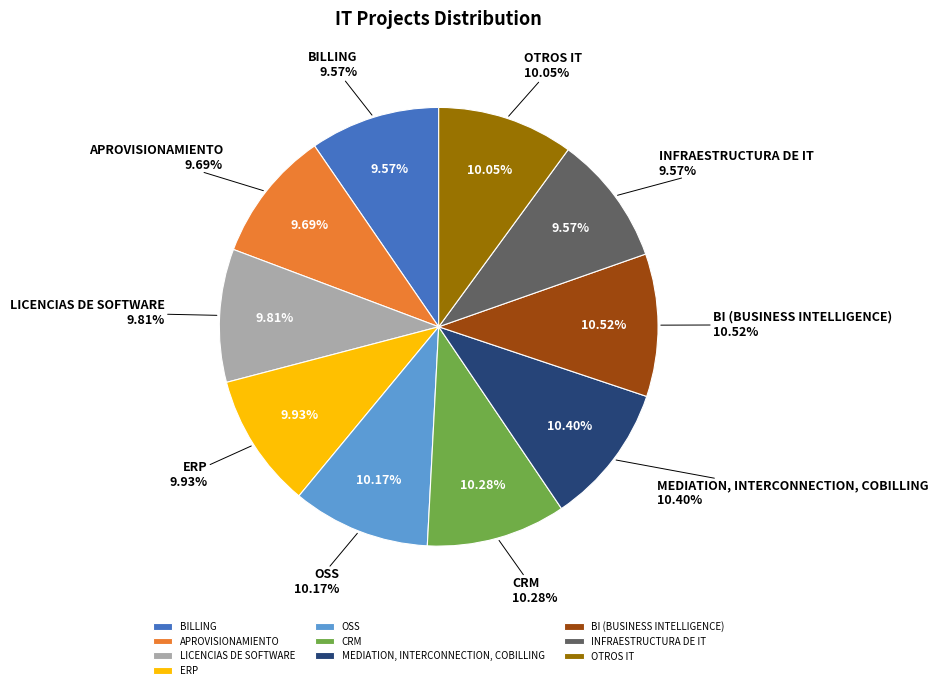

Which category has the smallest portion of the pie?

BILLING